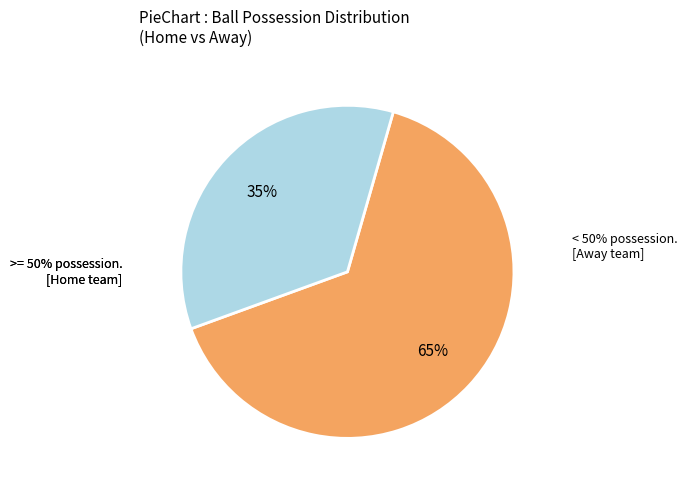

Does any single category account for the majority?

Yes